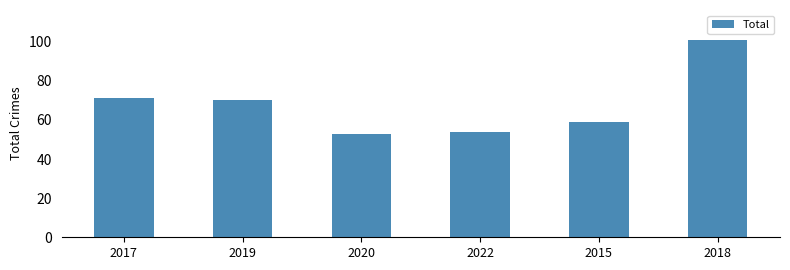

What is the sum of all values?

408